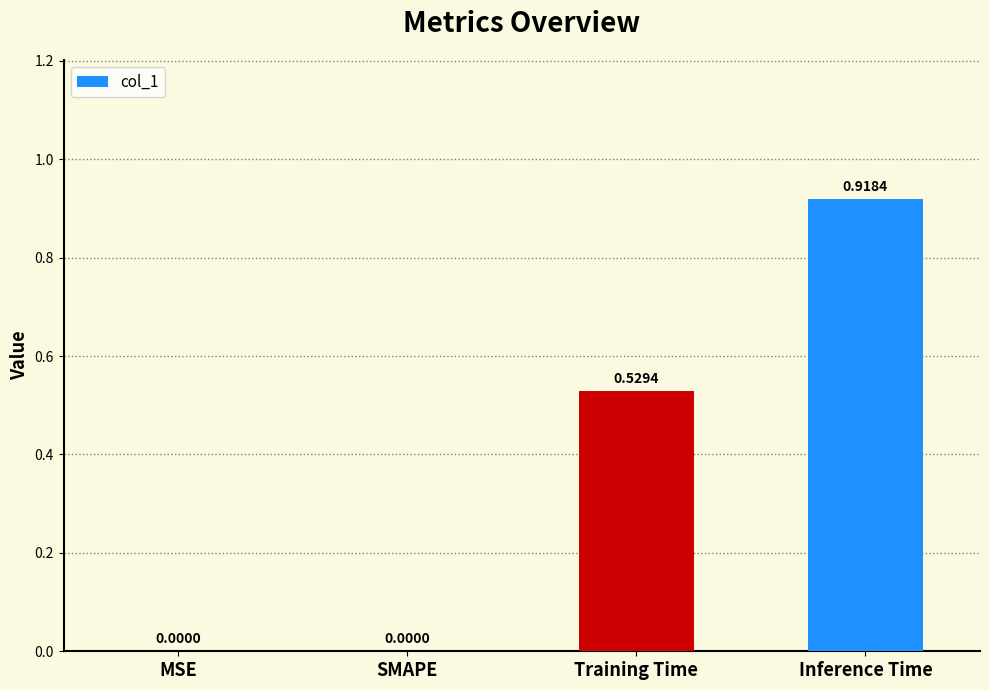

At which category does the chart reach its peak across all series?

Inference Time